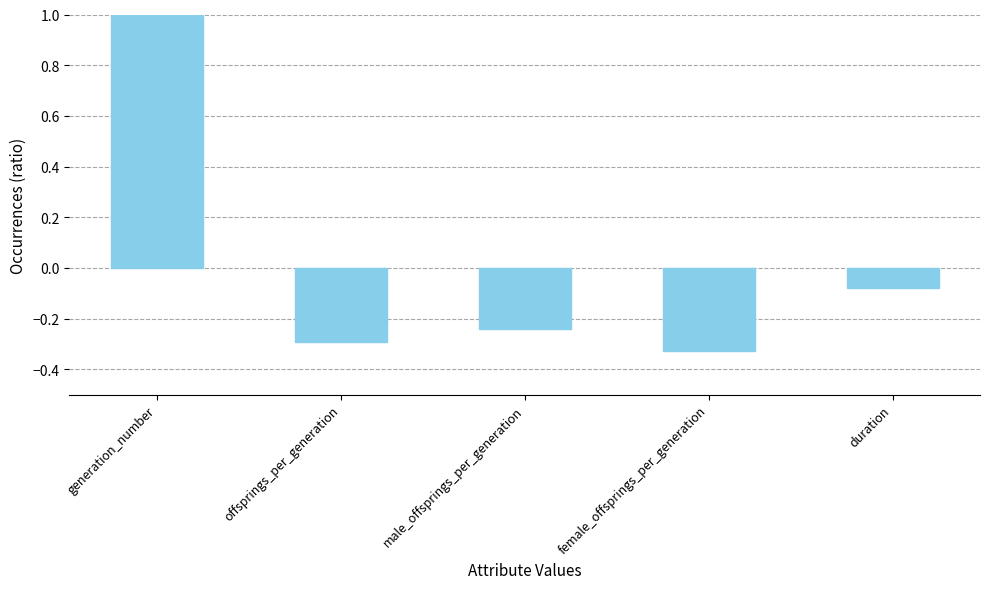

At which label does the data first exceed 0?

generation_number